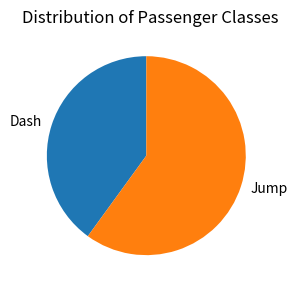

How many slices are in this pie chart?

2